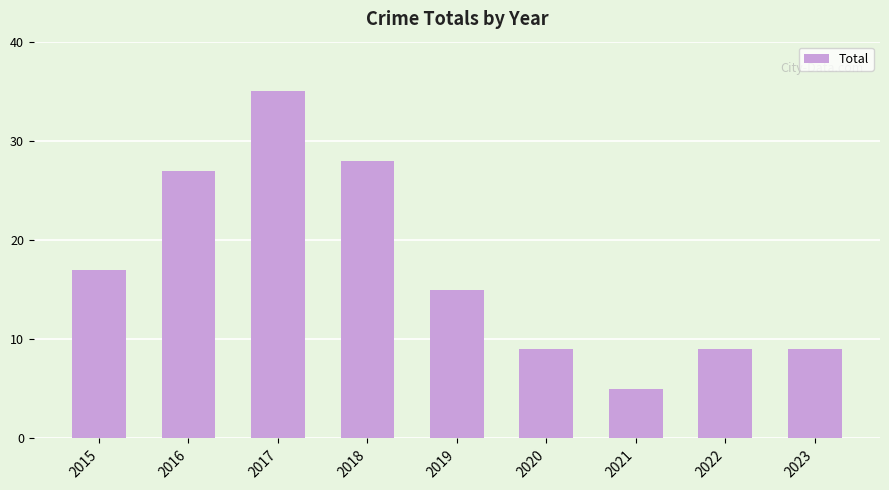

Reading left to right, what are all the values shown in this chart?

2015=17	2016=27	2017=35	2018=28	2019=15	2020=9	2021=5	2022=9	2023=9